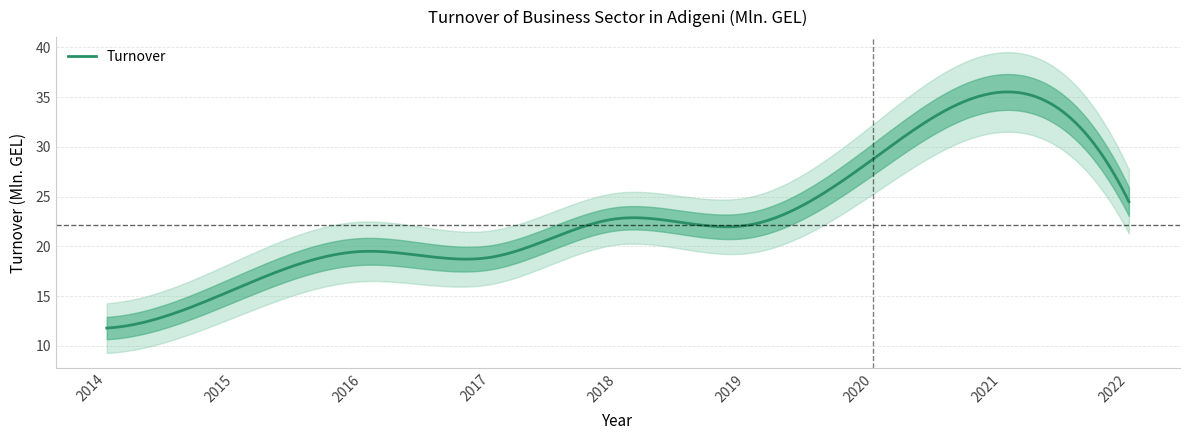

Approximately how many times larger is the value at 2017 compared to 2019?

0.9